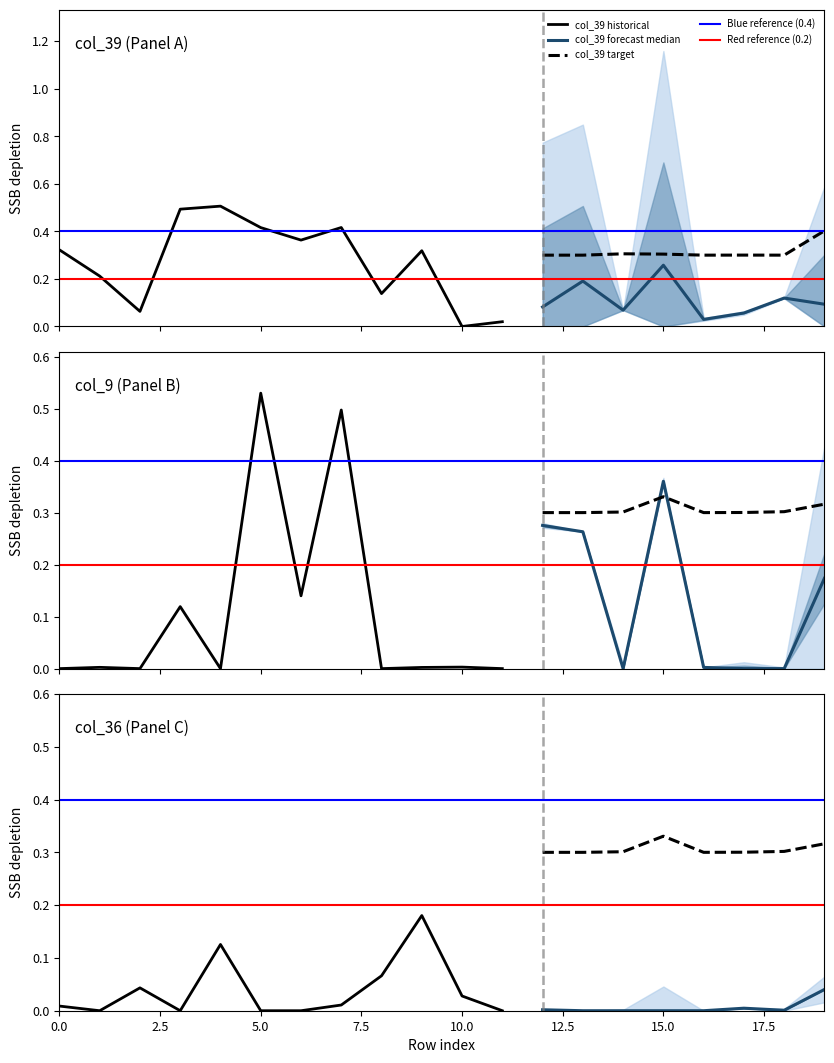

True or false: col_39 forecast median and col_39 target cross at least once.

False